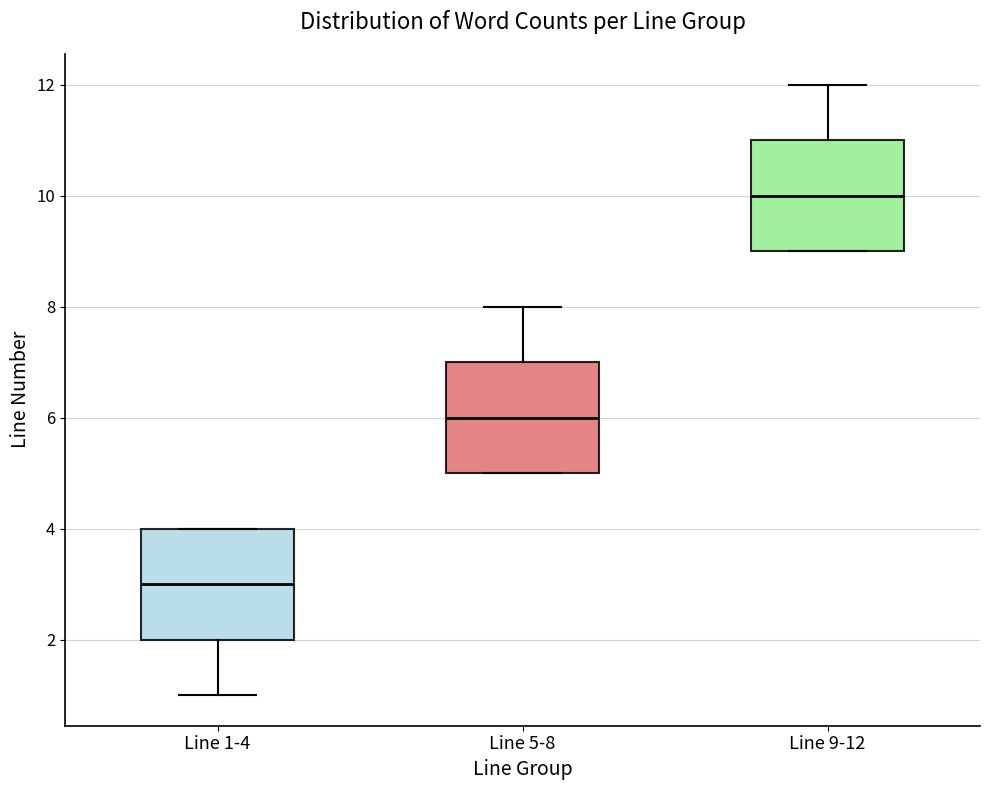

Which box's median line is the lowest?

Line 1-4